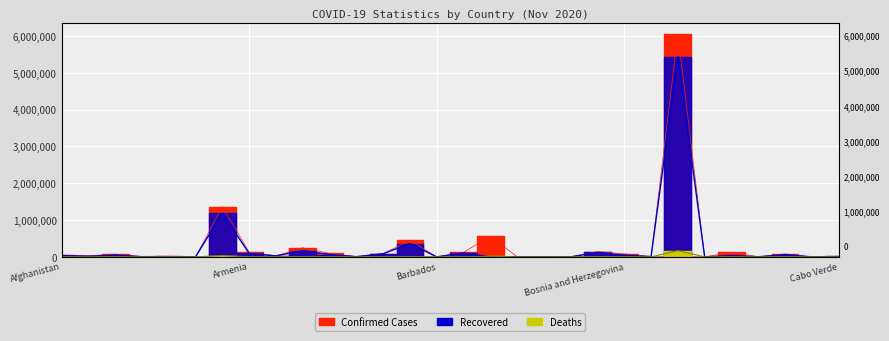

Which series changed the most between Afghanistan and Andorra?

Confirmed